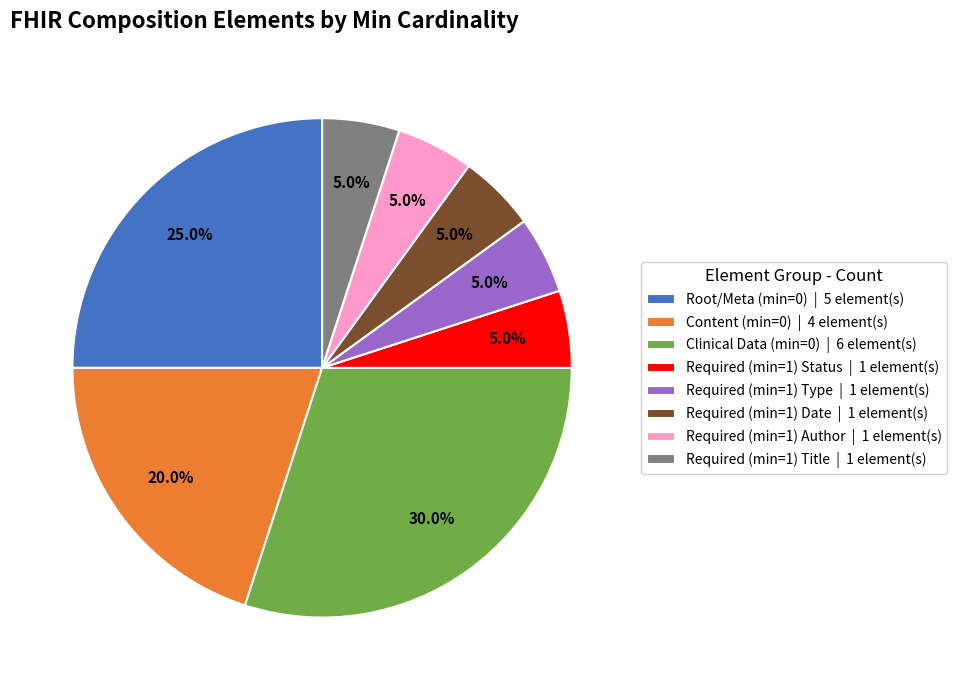

Count the number of slices in the pie.

8